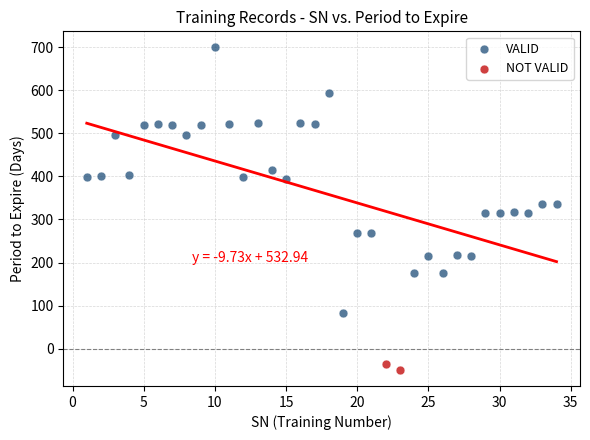

What are all the series names shown in the legend?

VALID, NOT VALID